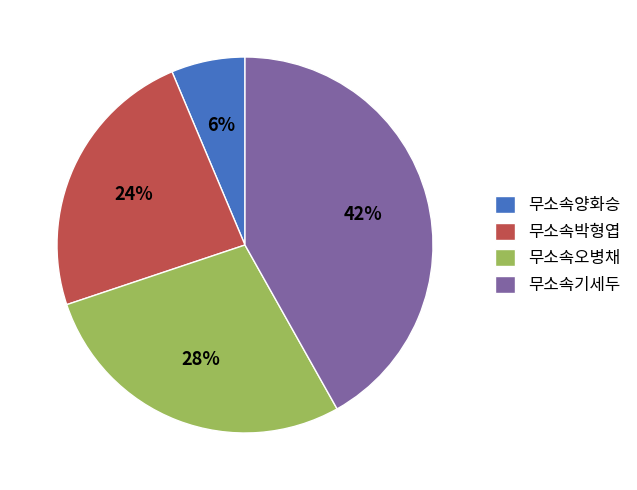

Do 무소속기세두 and 무소속오병채 together represent more than half of the pie?

Yes